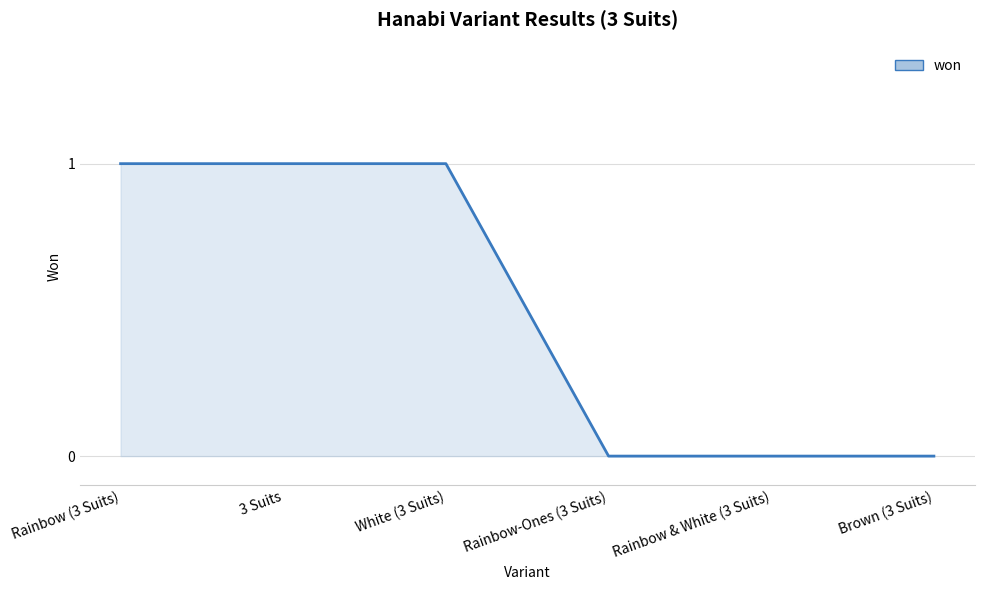

What is the difference between the second highest and minimum values?

1